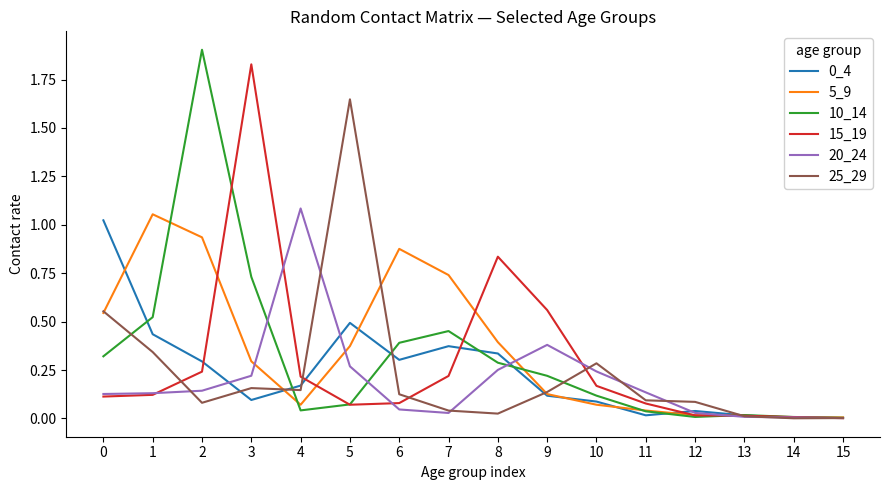

What is the maximum value shown in the chart?

1.9